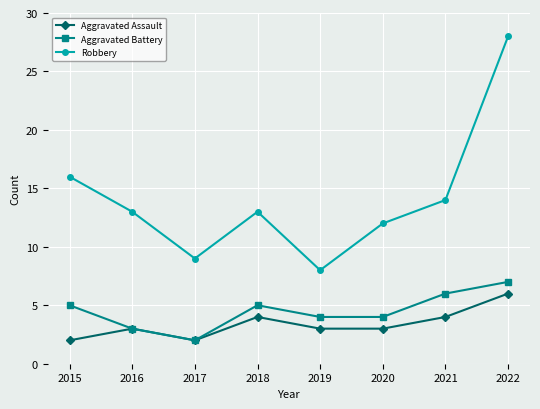

What is the lowest value of the Aggravated Battery series?

2